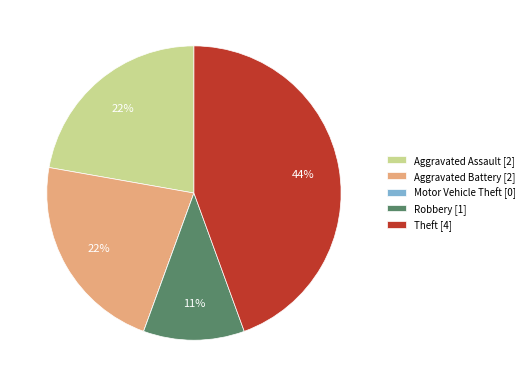

Combined, do Theft [4] and Robbery [1] account for over 50%?

Yes